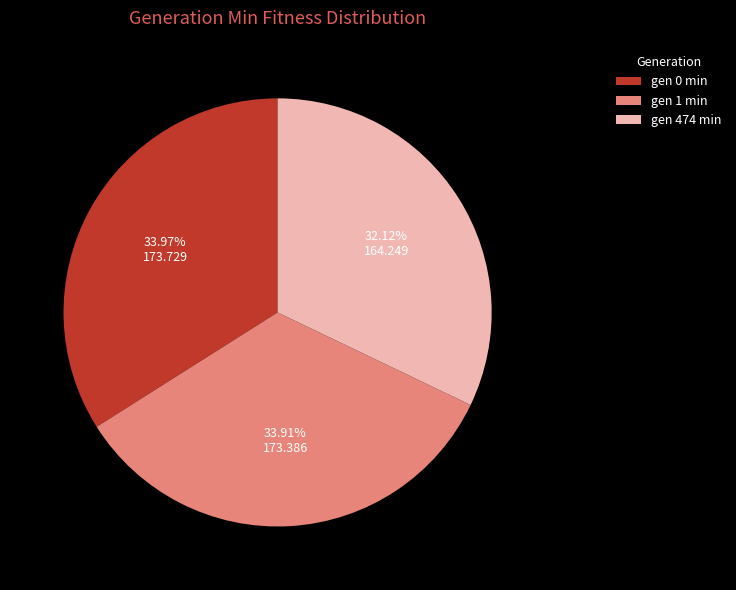

Is gen 0 min the majority of the pie?

No